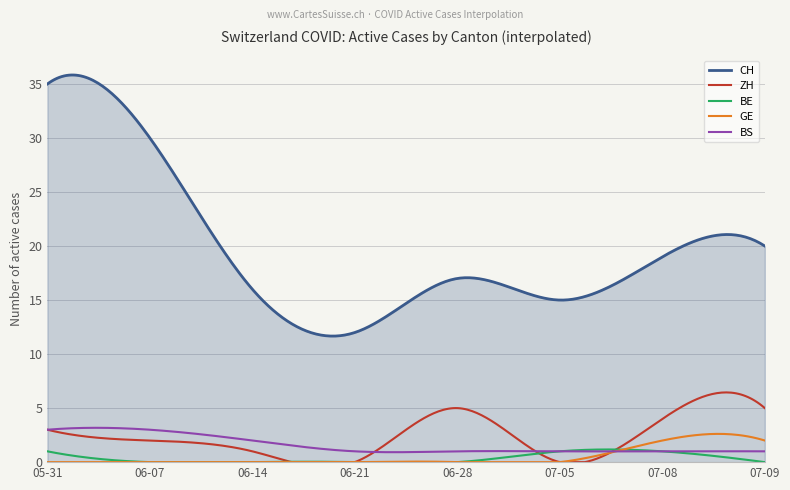

Which series has the largest total across all categories?

CH